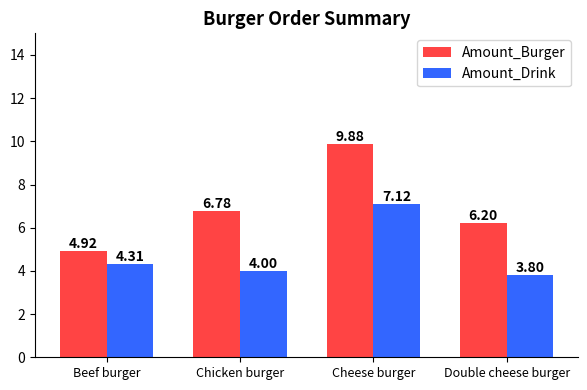

Is it true that Amount_Drink equals 5.7 at Chicken burger?

False